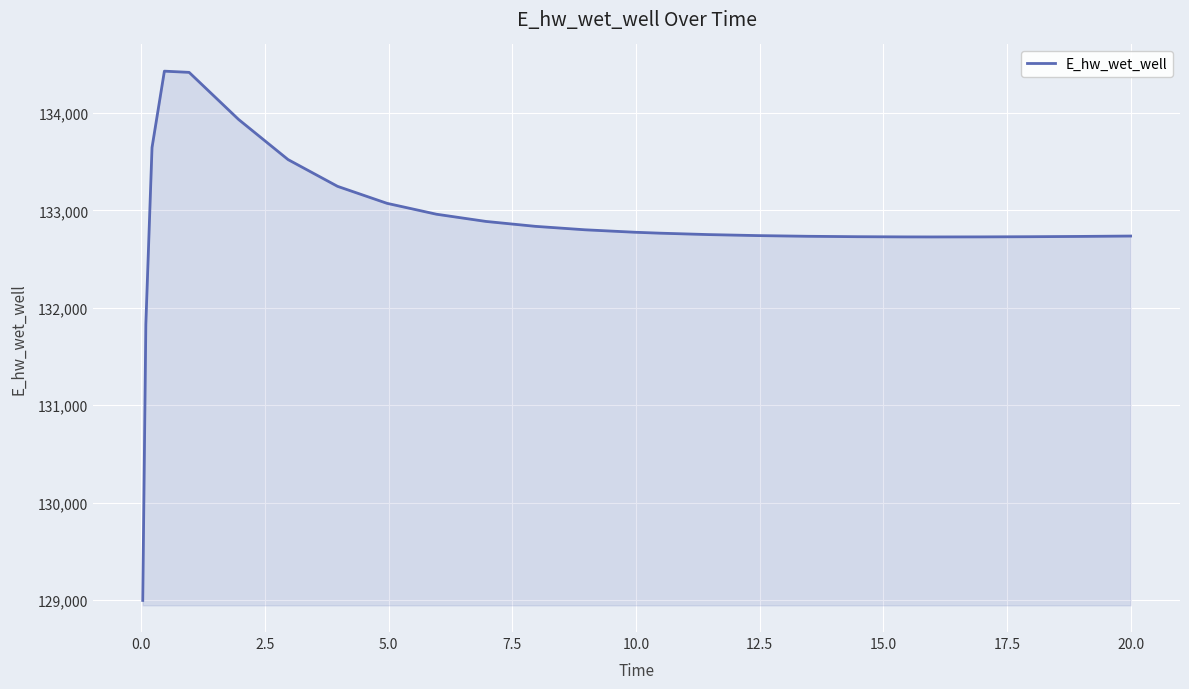

What is the difference between the maximum and minimum values?

5432.4